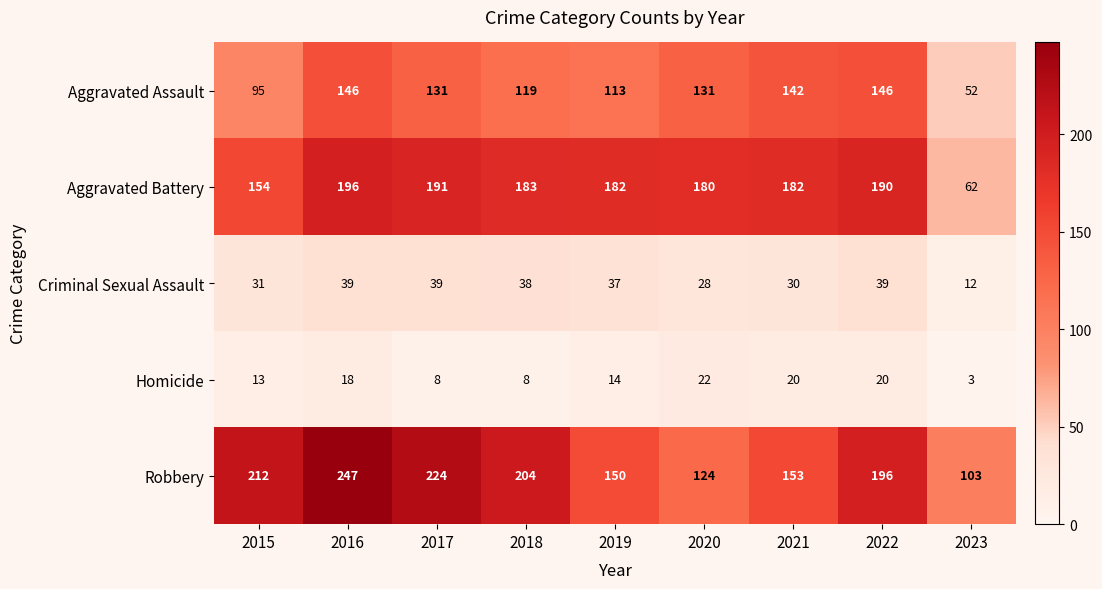

What is the difference between the highest and lowest values at 2019?

168